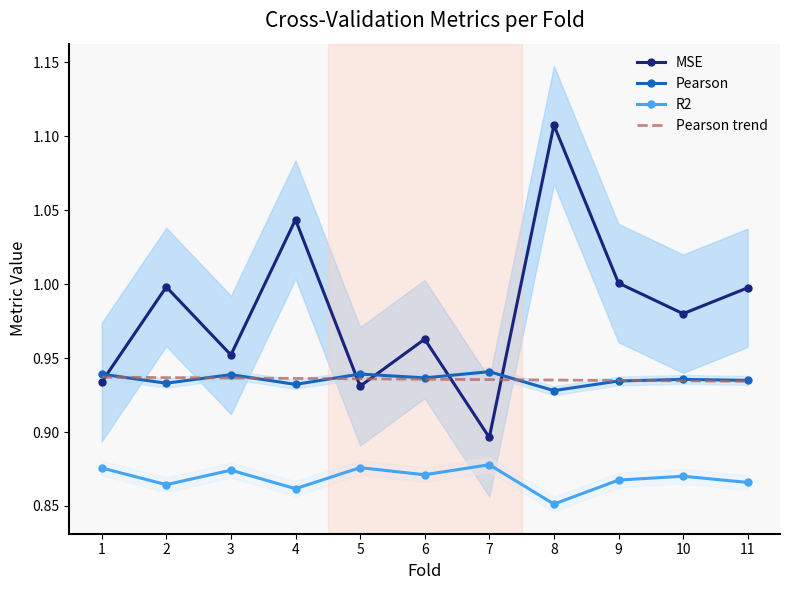

True or false: Pearson trend has more than 0 points higher than both neighbors.

False